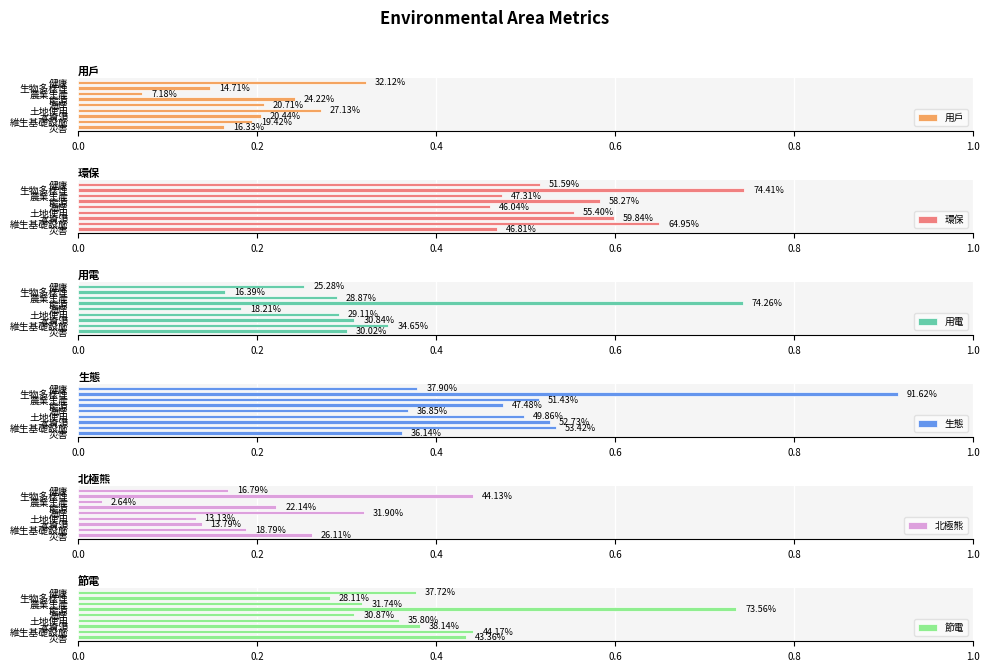

Which series has the widest spread of values?

用電